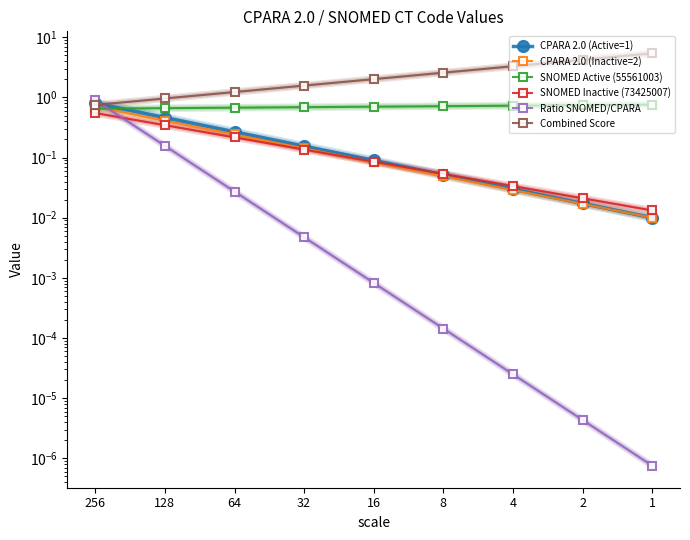

The value of SNOMED Inactive (73425007) at 4 is 0.0. True or false?

True